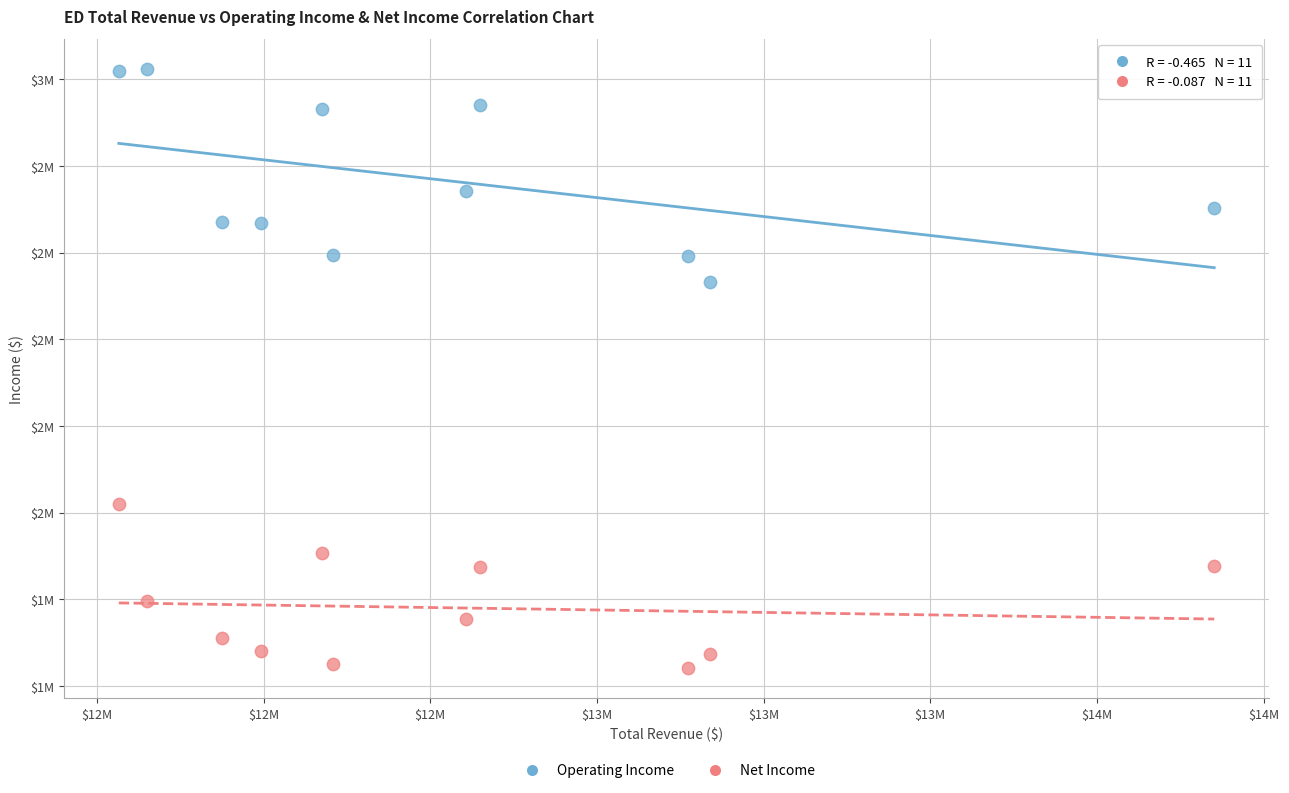

What are all the series names shown in the legend?

Operating Income, Net Income